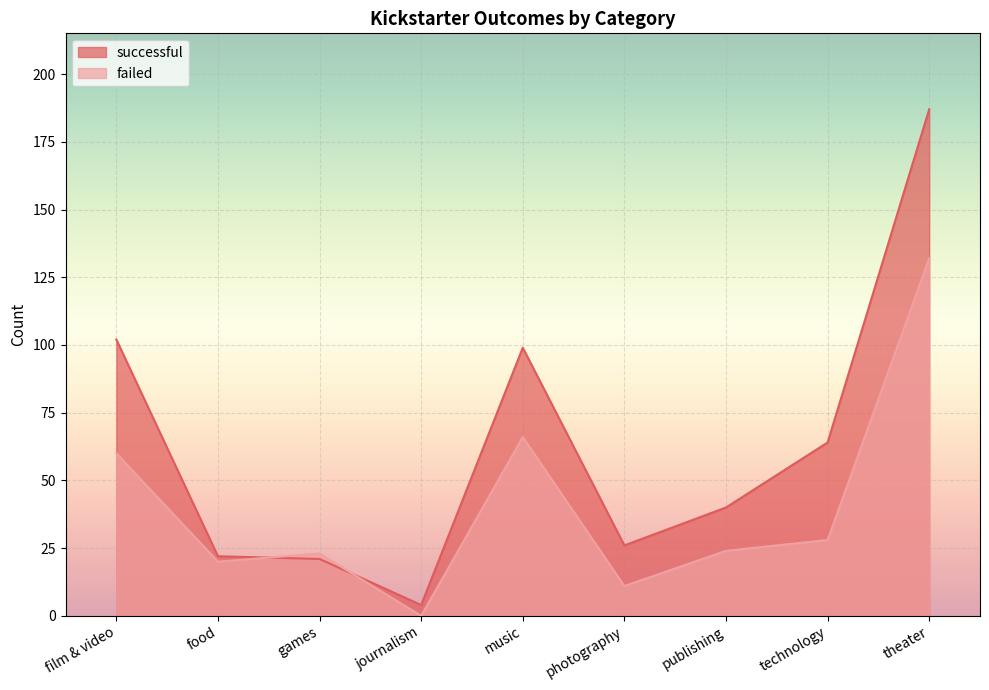

What is the value of the successful point at the 6th from the left?

26